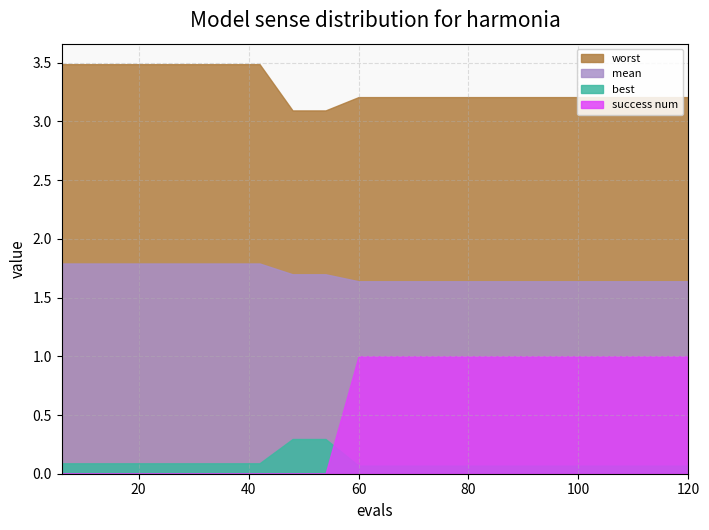

At how many categories does at least one series exceed 2?

20